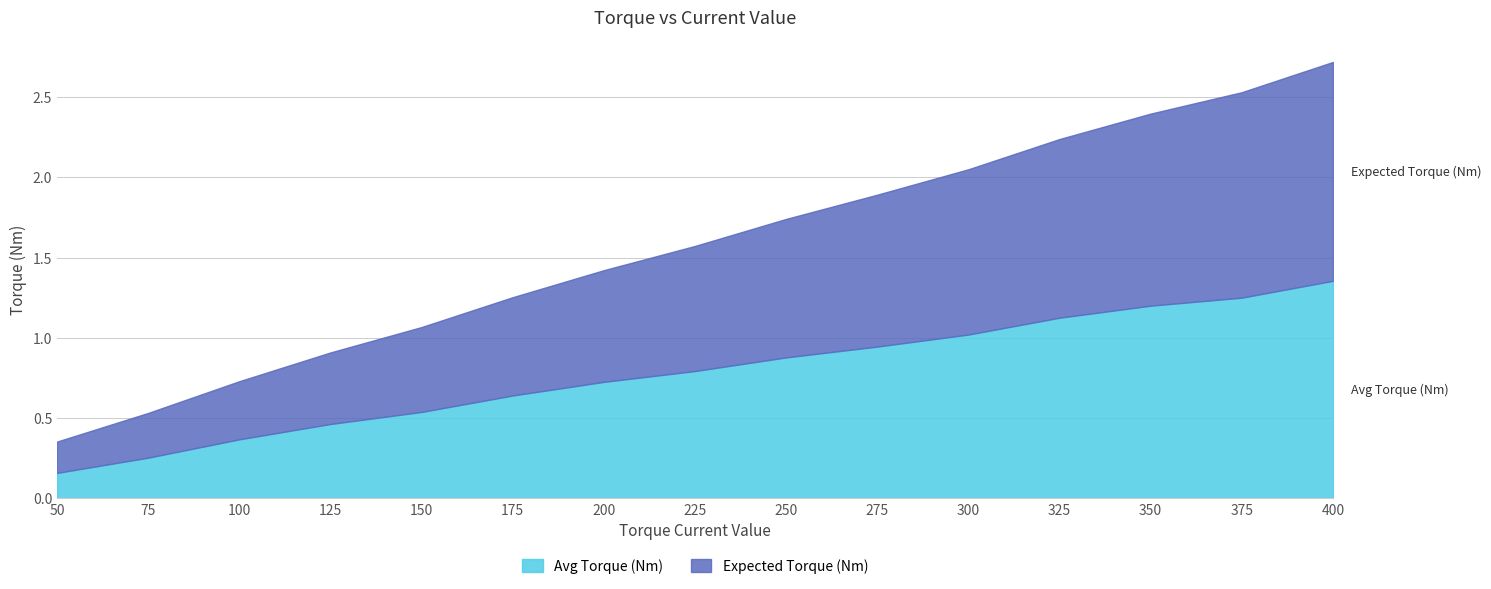

Which category has the lowest value in the Avg Torque (Nm) series?

50